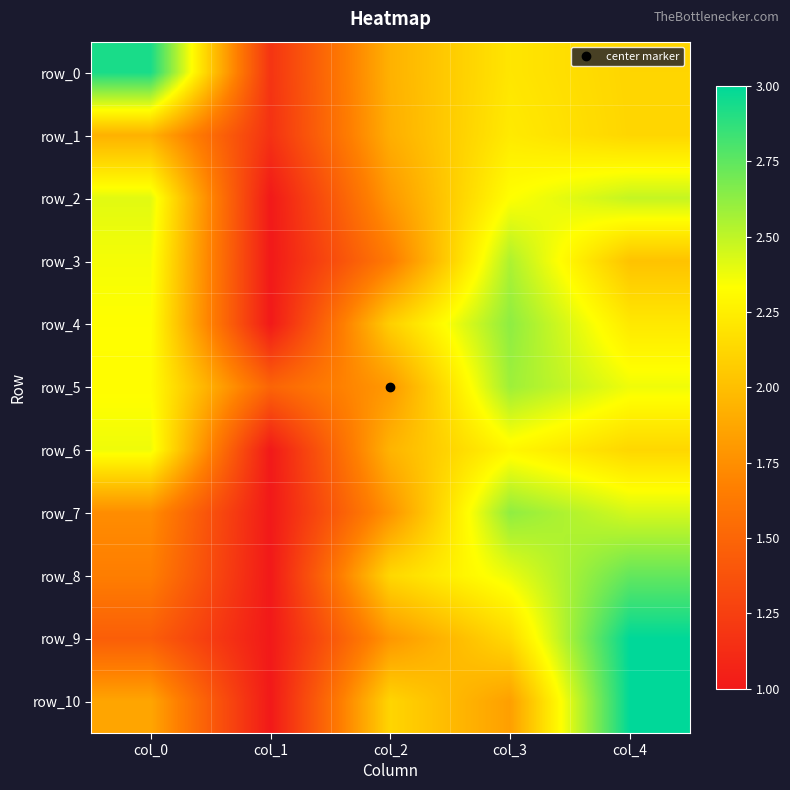

Which category has the lowest value across all series?

col_1